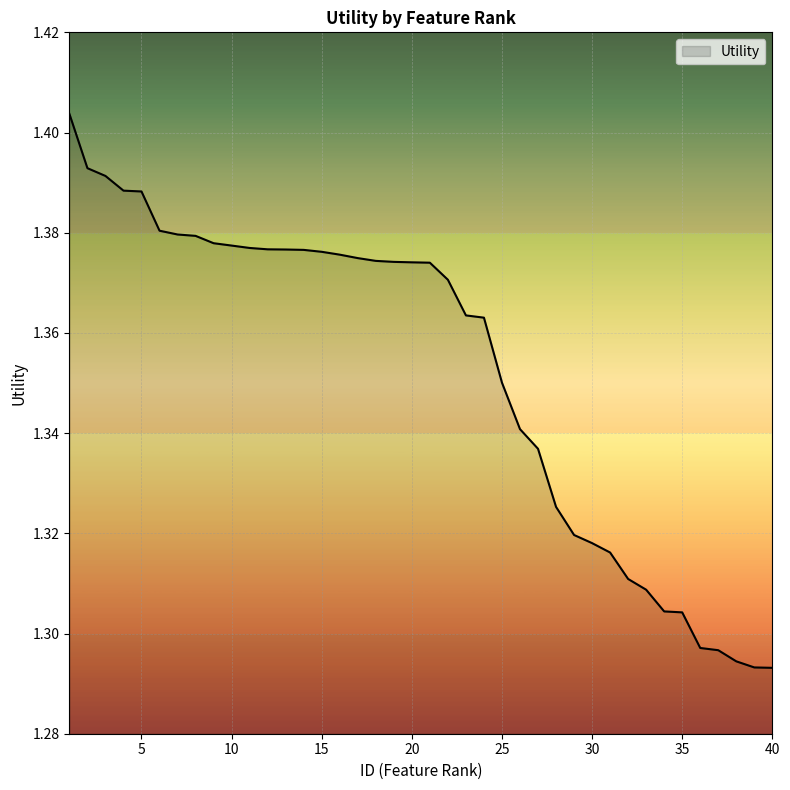

Reading left to right, what are all the values shown in this chart?

1=1.4	2=1.4	3=1.4	4=1.4	5=1.4	6=1.4	7=1.4	8=1.4	9=1.4	10=1.4	11=1.4	12=1.4	13=1.4	14=1.4	15=1.4	16=1.4	17=1.4	18=1.4	19=1.4	20=1.4	21=1.4	22=1.4	23=1.4	24=1.4	25=1.4	26=1.3	27=1.3	28=1.3	29=1.3	30=1.3	31=1.3	32=1.3	33=1.3	34=1.3	35=1.3	36=1.3	37=1.3	38=1.3	39=1.3	40=1.3